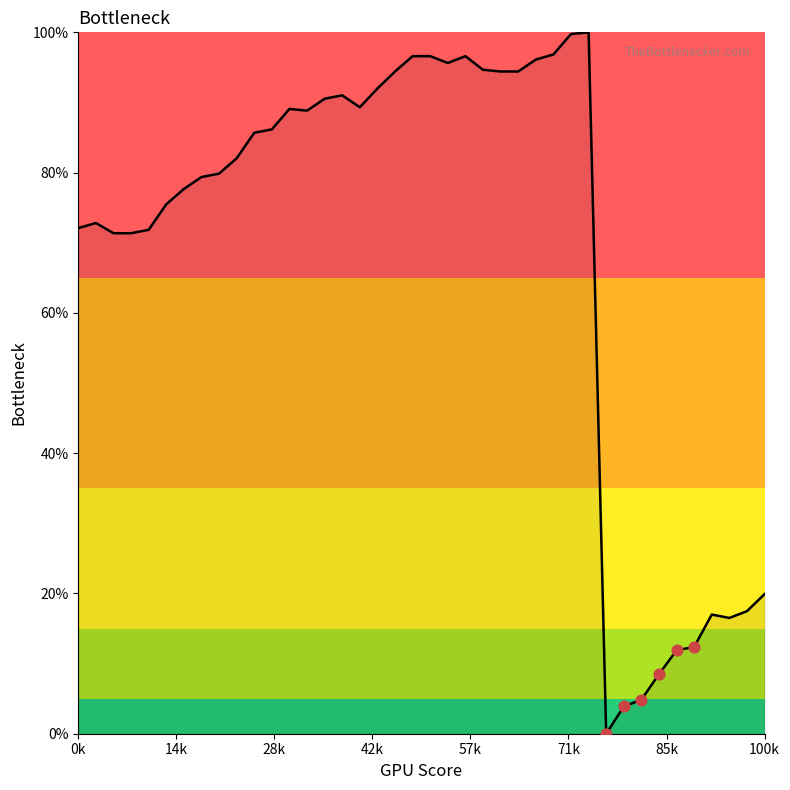

What is the greatest value displayed?

100.0